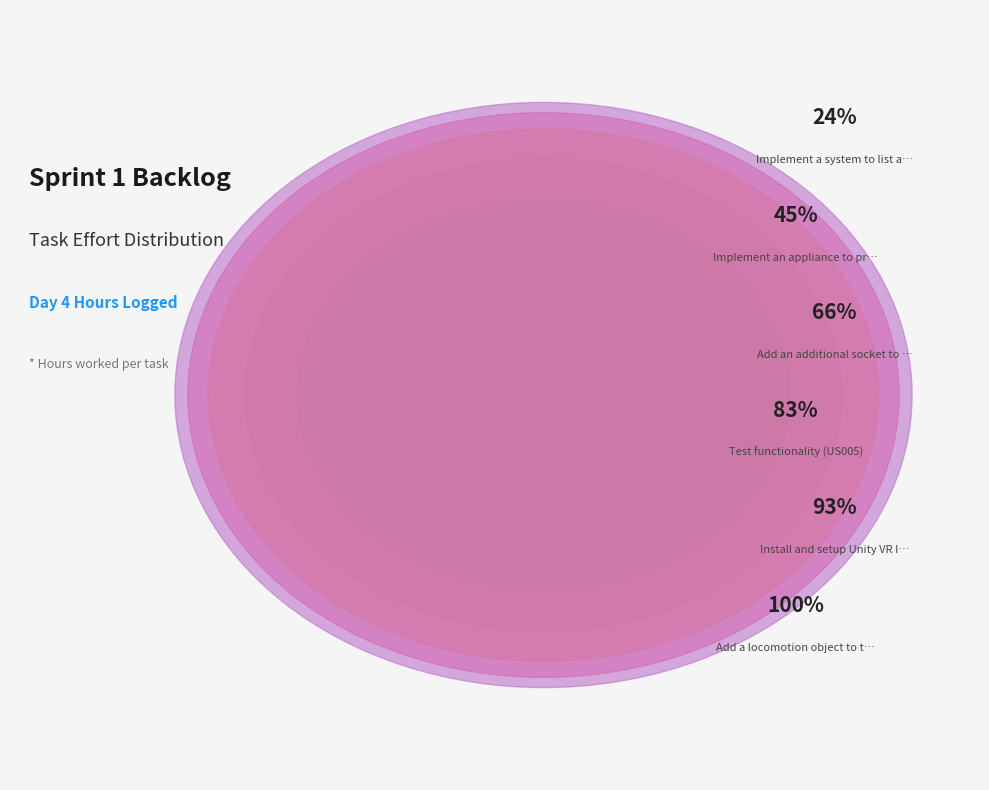

Count the number of slices in the pie.

6